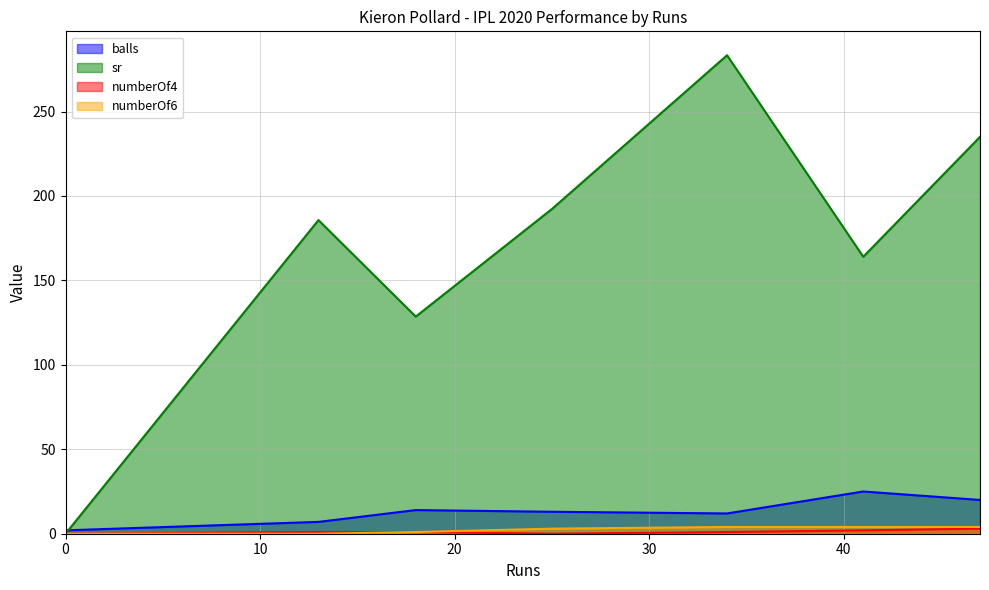

The value of numberOf6 at 41 is 5.6. True or false?

False